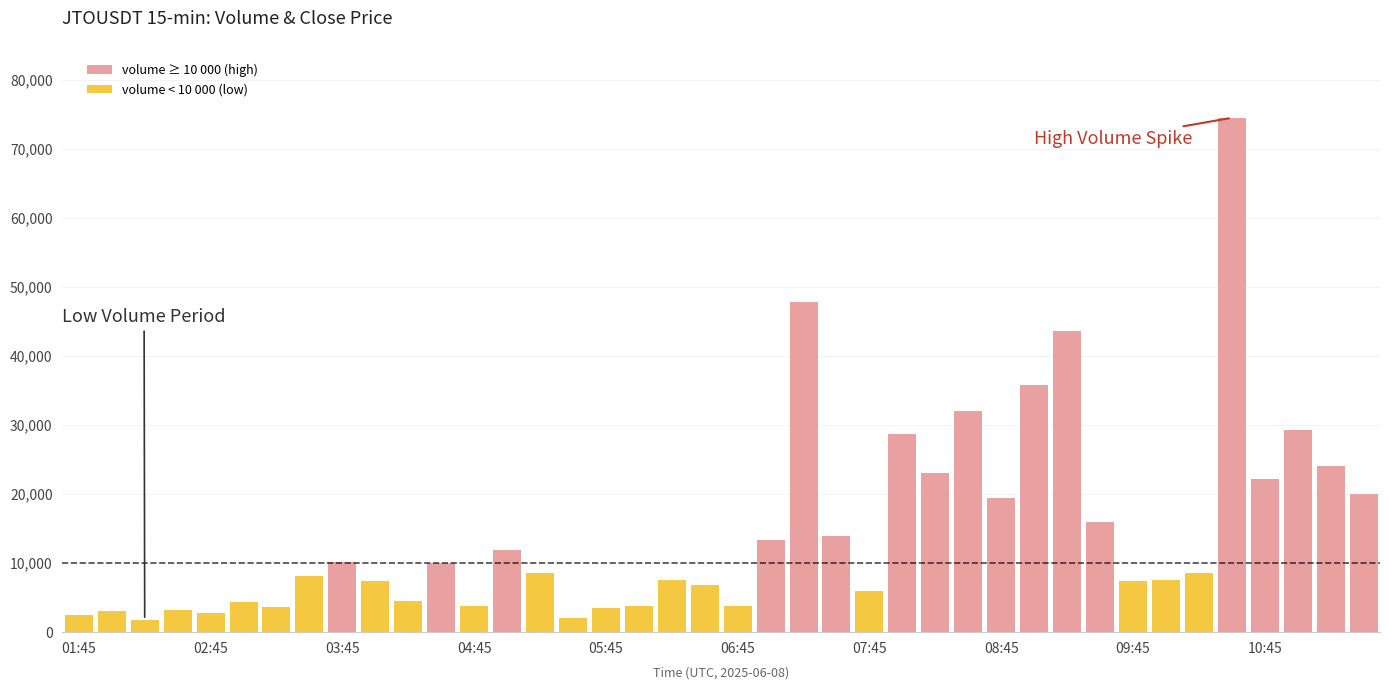

How many bars are there in total?

40